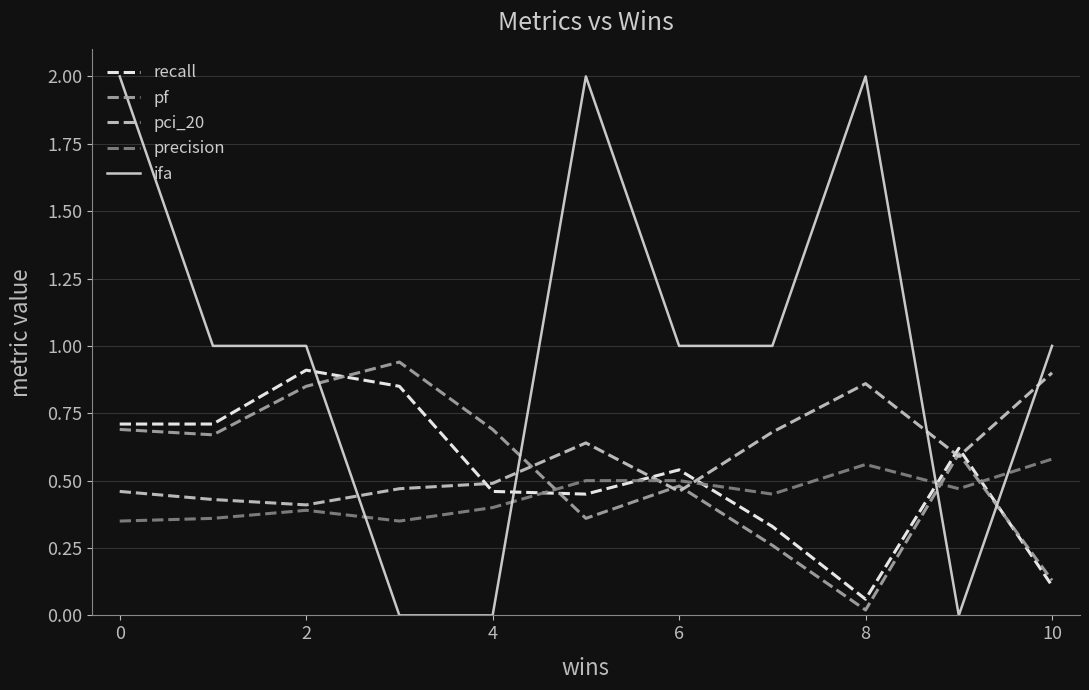

Which series ends up on top after the final intersection of pf and ifa?

ifa